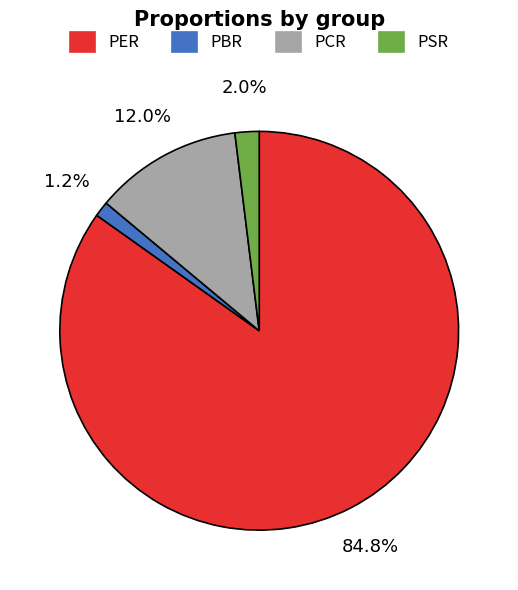

Count the number of slices in the pie.

4